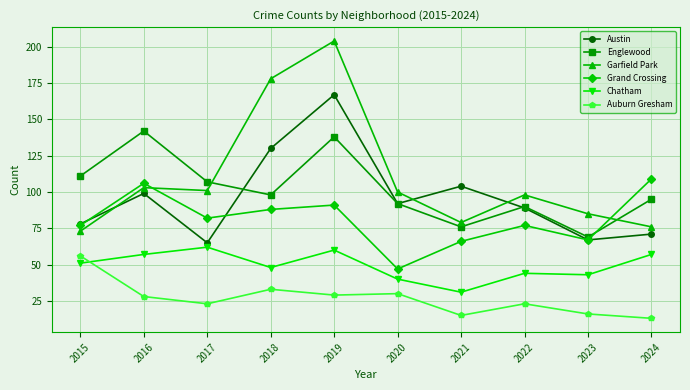

Between 2023 and 2024, which series saw the biggest shift?

Grand Crossing